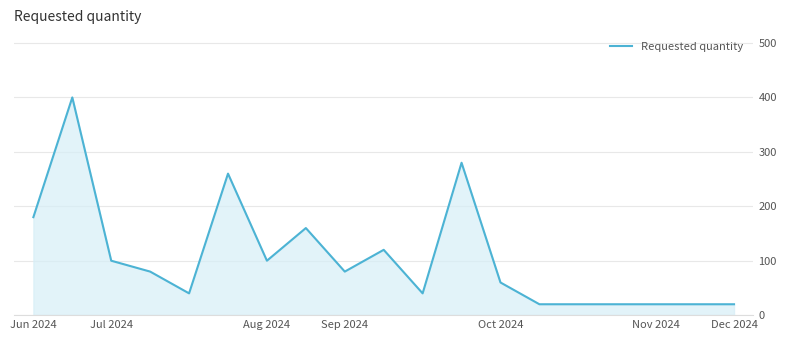

What is the smallest value displayed?

20